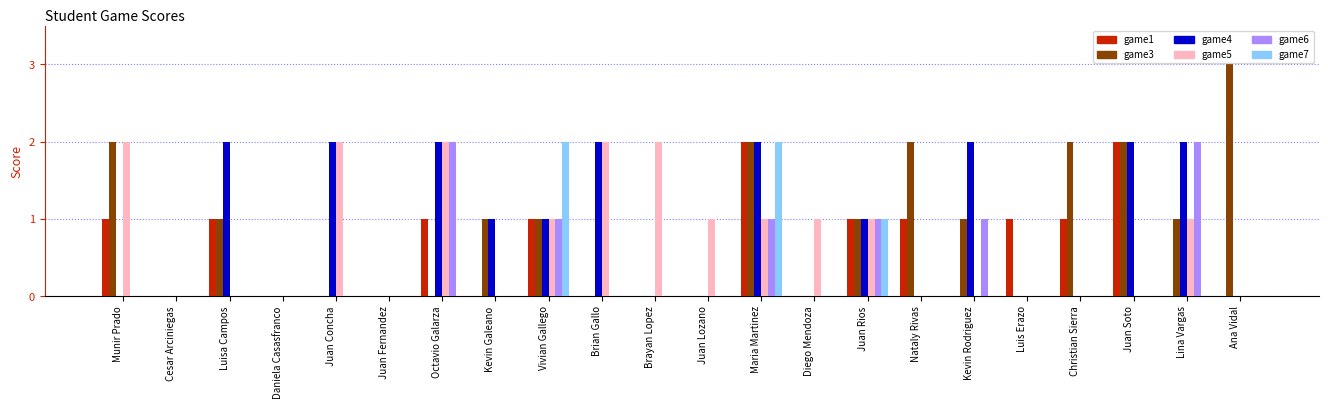

What are all the series names shown in the legend?

game1, game3, game4, game5, game6, game7